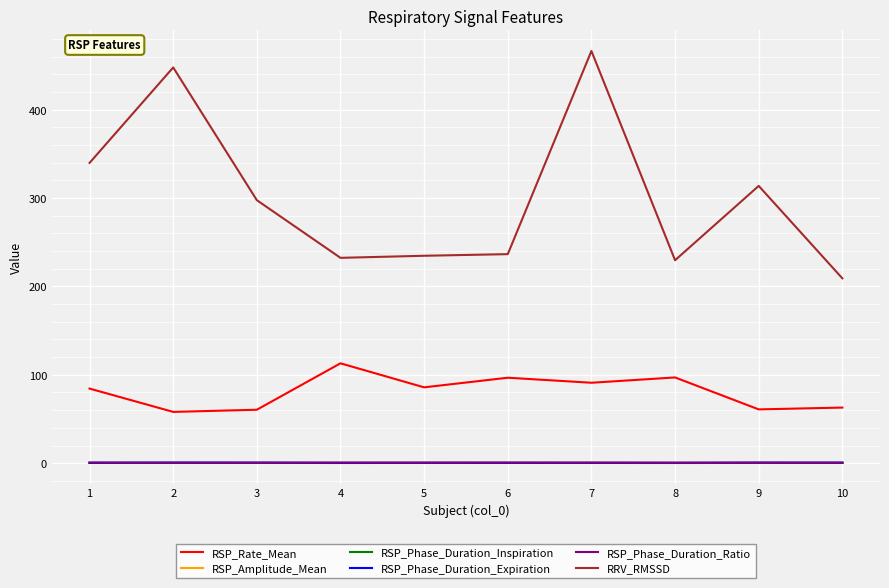

Which label corresponds to the largest value in the chart?

7